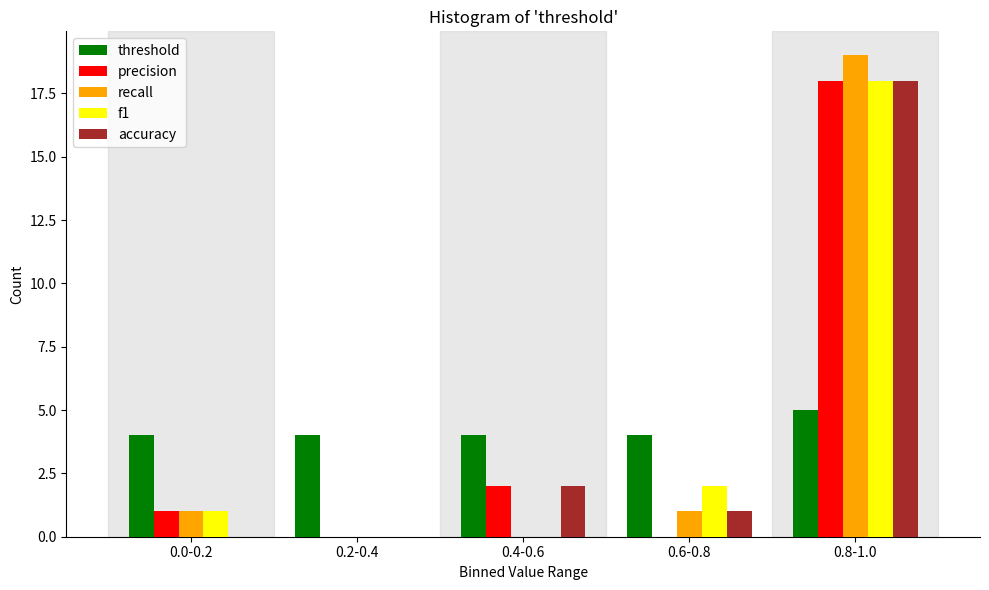

Reading right to left, what are all the values shown in this chart?

threshold: 0.8-1.0=5	0.6-0.8=4	0.4-0.6=4	0.2-0.4=4	0.0-0.2=4
precision: 0.8-1.0=18	0.6-0.8=0	0.4-0.6=2	0.2-0.4=0	0.0-0.2=1
recall: 0.8-1.0=19	0.6-0.8=1	0.4-0.6=0	0.2-0.4=0	0.0-0.2=1
f1: 0.8-1.0=18	0.6-0.8=2	0.4-0.6=0	0.2-0.4=0	0.0-0.2=1
accuracy: 0.8-1.0=18	0.6-0.8=1	0.4-0.6=2	0.2-0.4=0	0.0-0.2=0